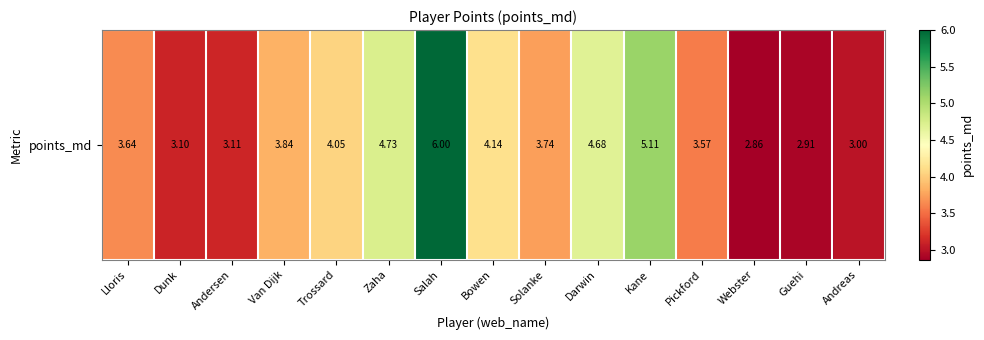

What is the greatest value displayed?

6.0